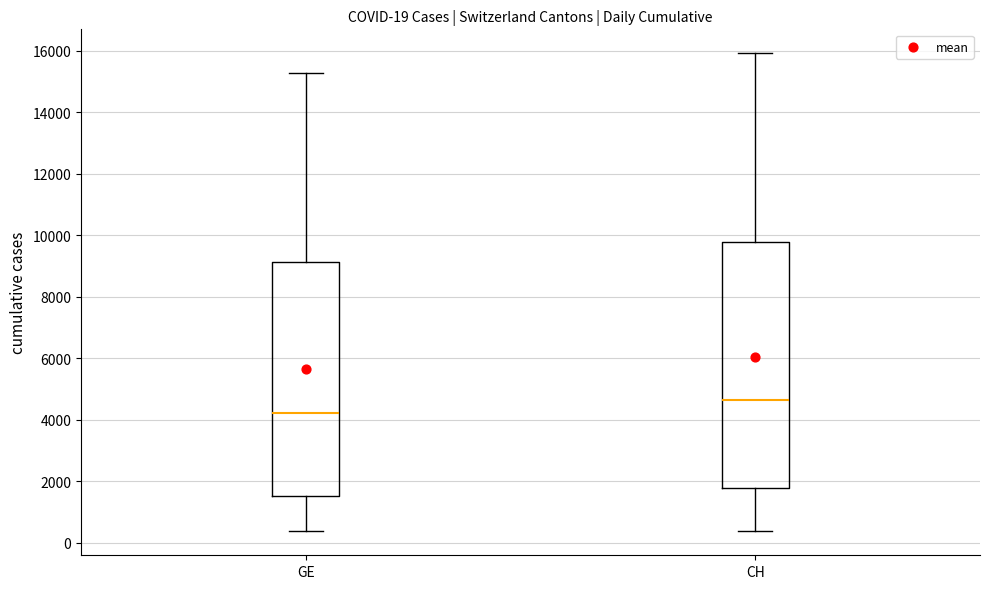

Which box has the highest median line?

CH